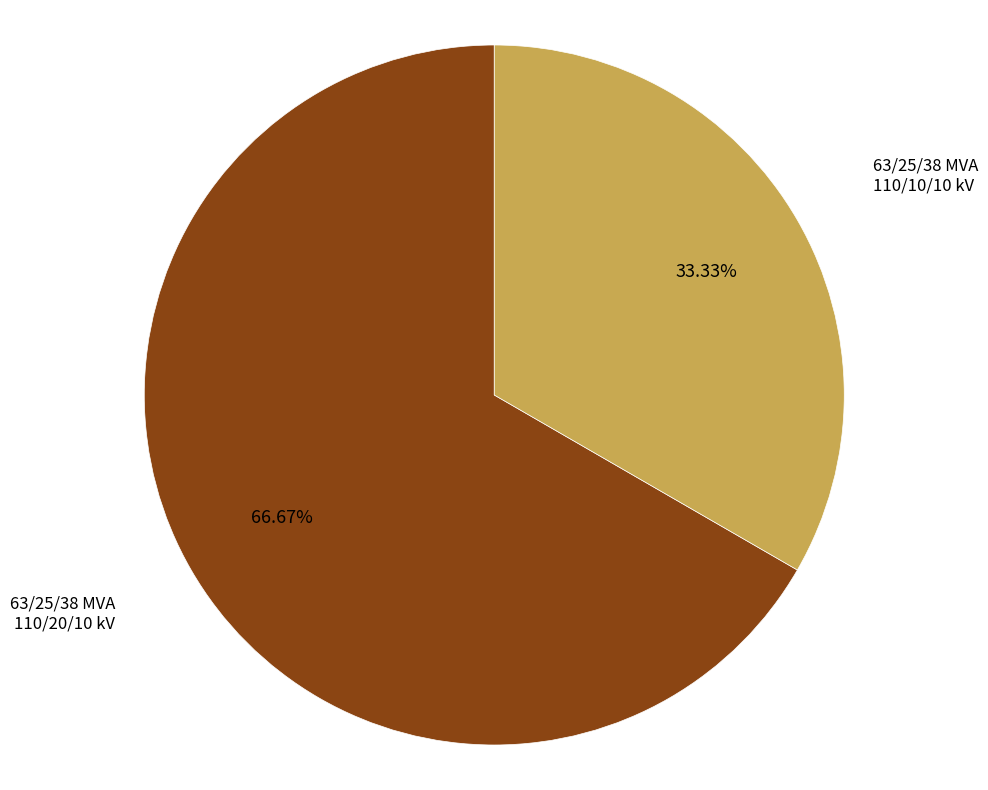

How many segments does this pie chart have?

2